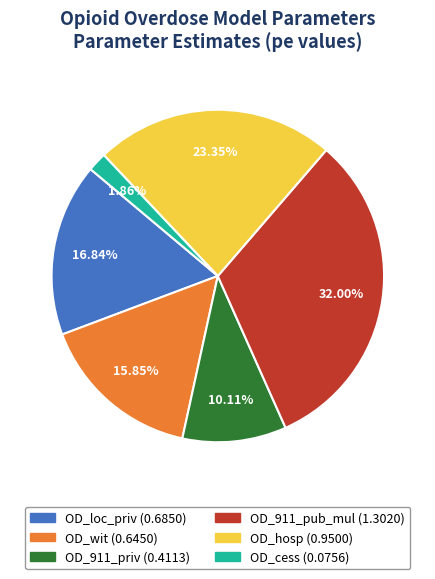

Is the sum of OD_hosp and OD_loc_priv greater than half?

No